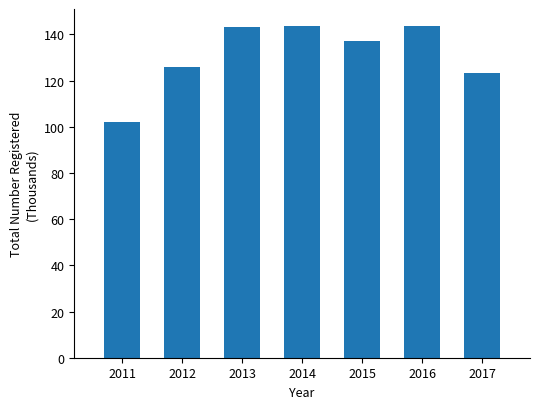

What is the change in value from 2011 to 2012?

+23.4